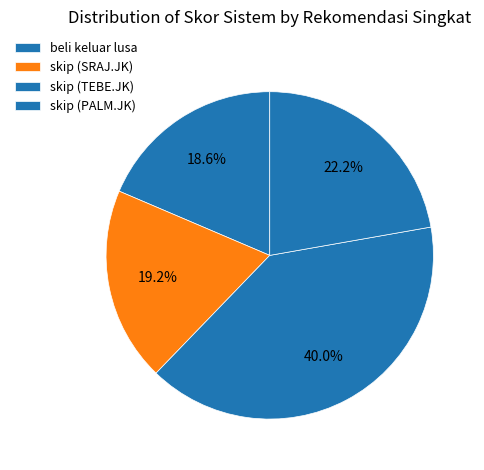

To the nearest percent, what percentage of the pie is skip (SRAJ.JK)?

19%